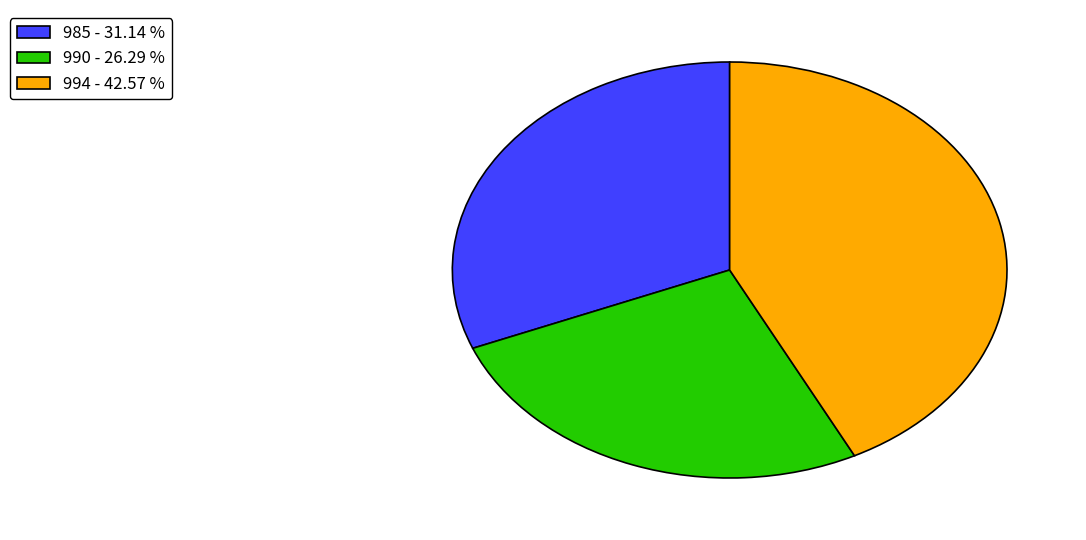

Count the number of slices in the pie.

3